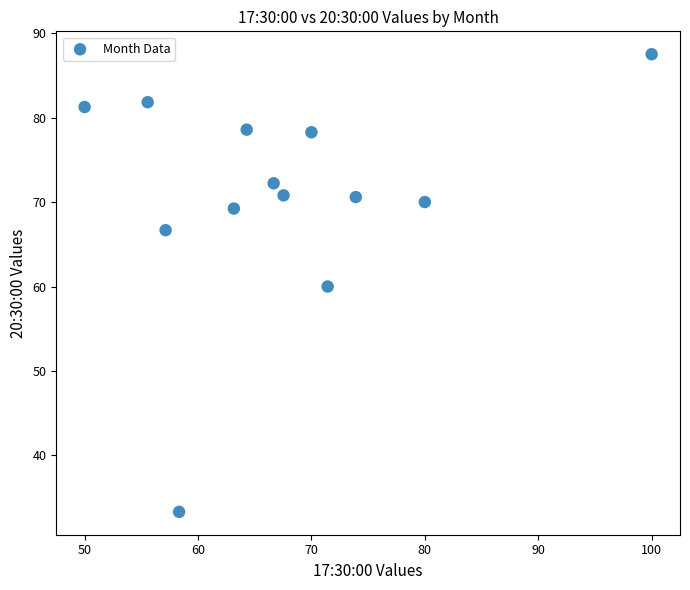

What is the range of Y values (max minus min)?

54.2